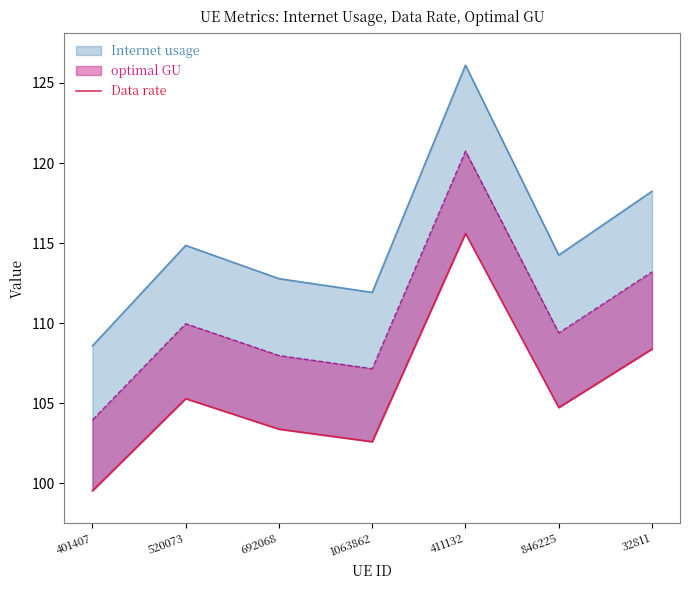

Where is the first local maximum?

520073